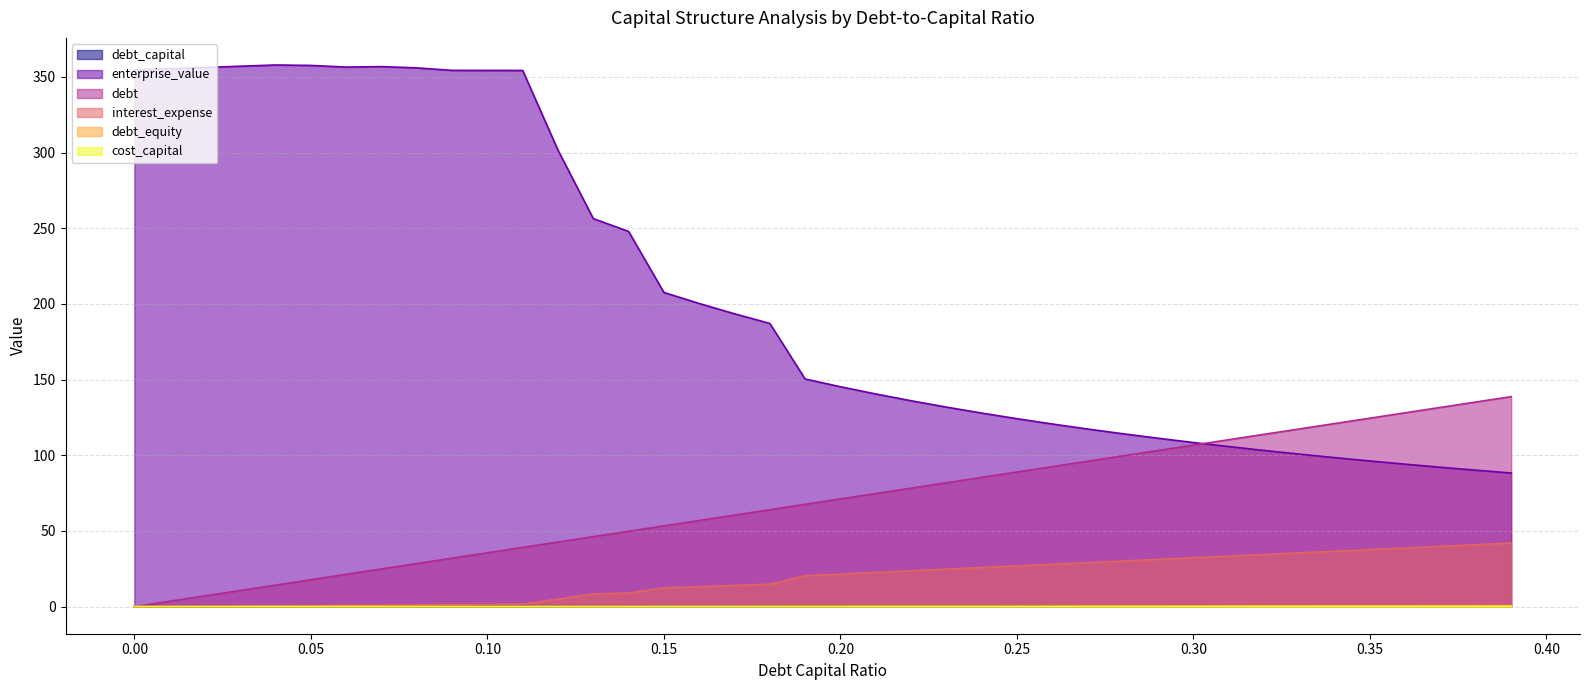

True or false: enterprise_value and debt_equity intersect in this chart.

False